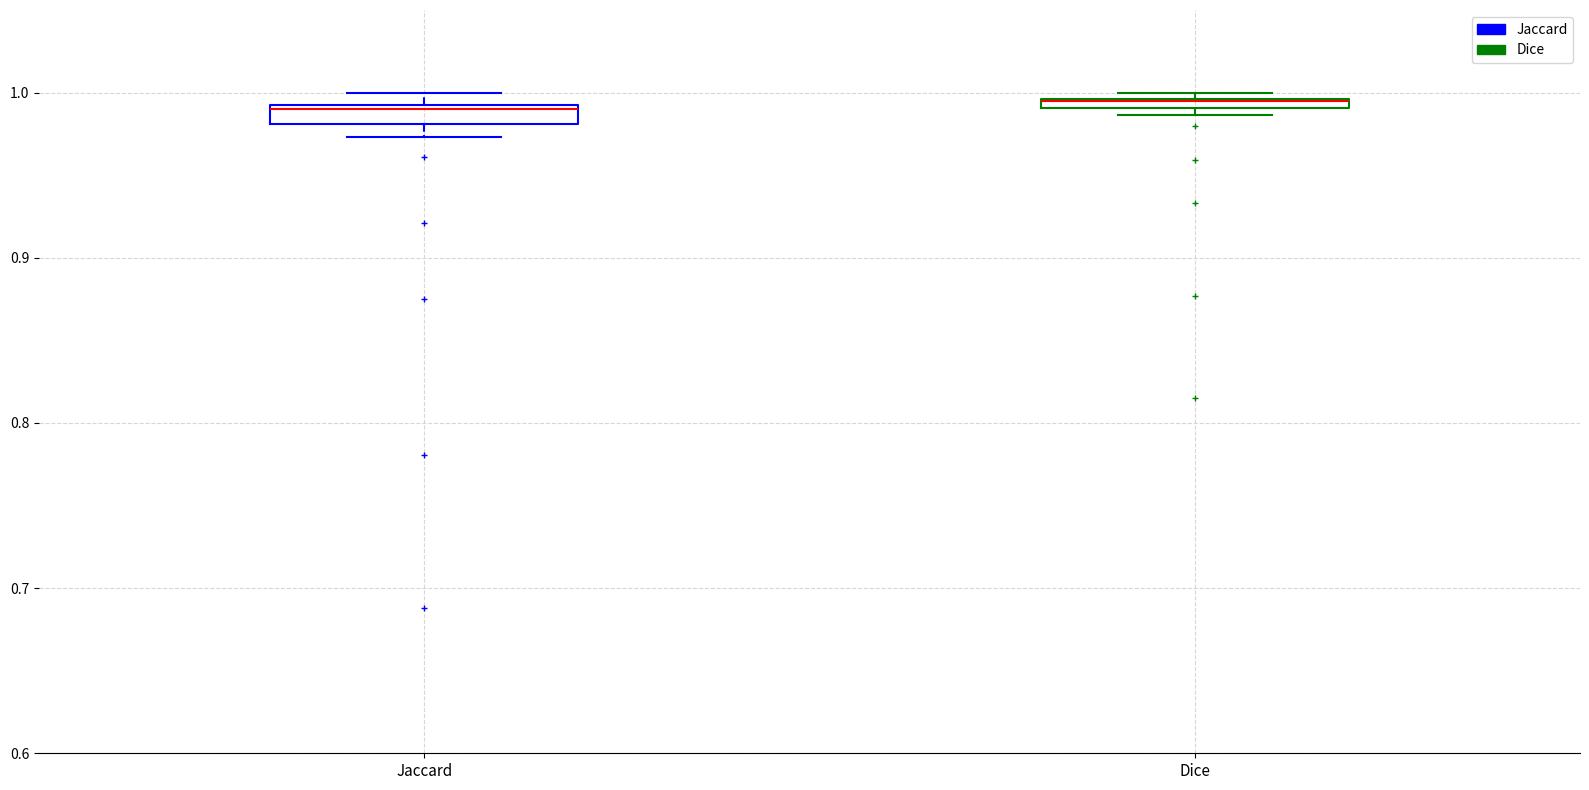

Where is the lower edge of the box for Dice on the y-axis? The values are not printed on the chart, so give them approximately, as read against the axis.

0.99